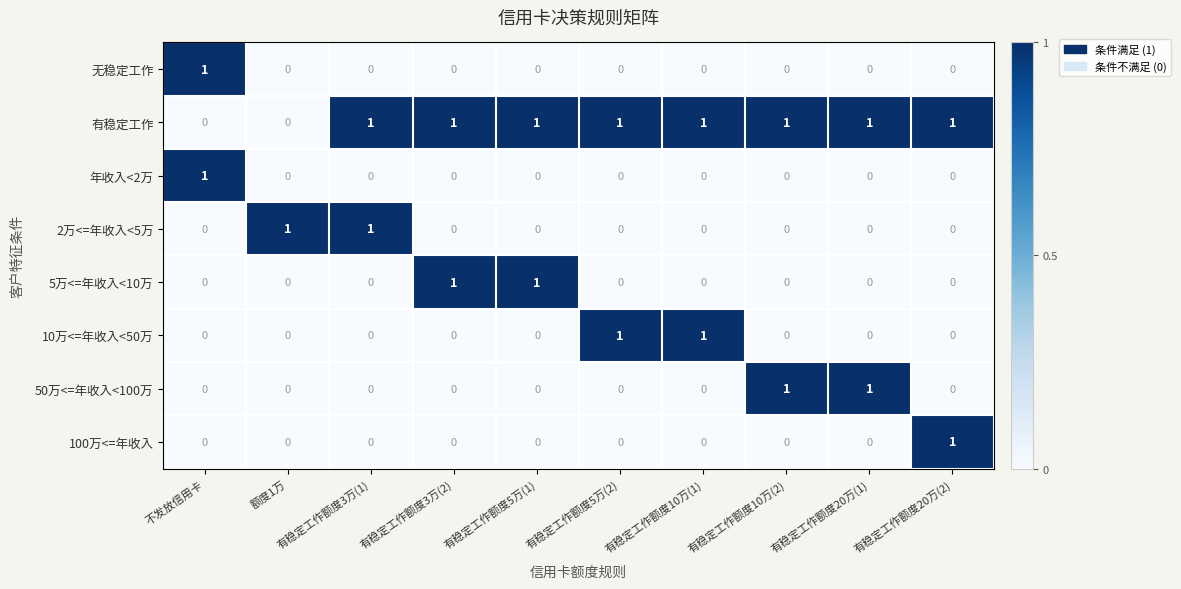

At how many categories does at least one series exceed 0?

10